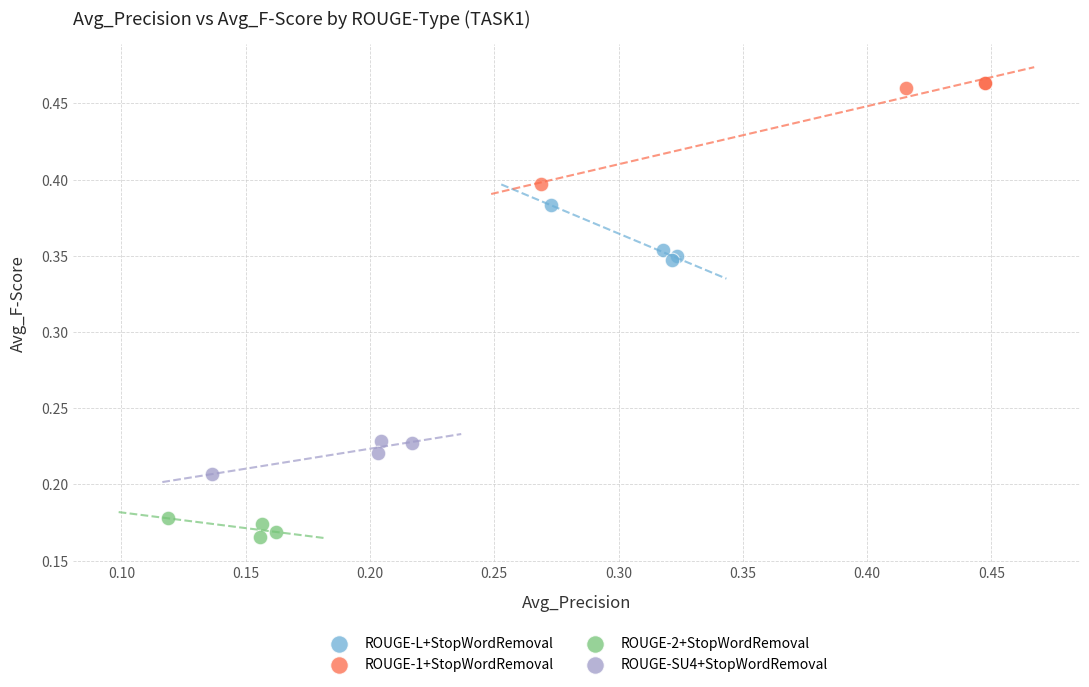

Which series reaches the minimum Y coordinate?

ROUGE-2+StopWordRemoval